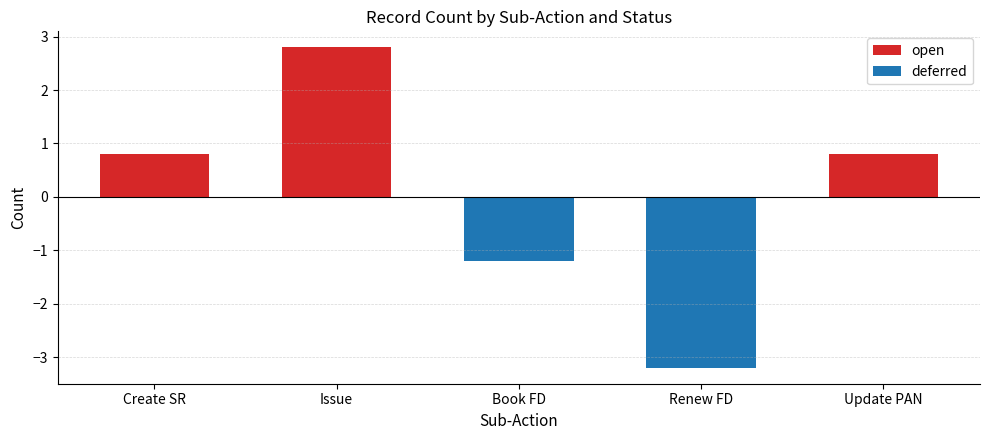

What is the total value across all series at Renew FD?

-3.2